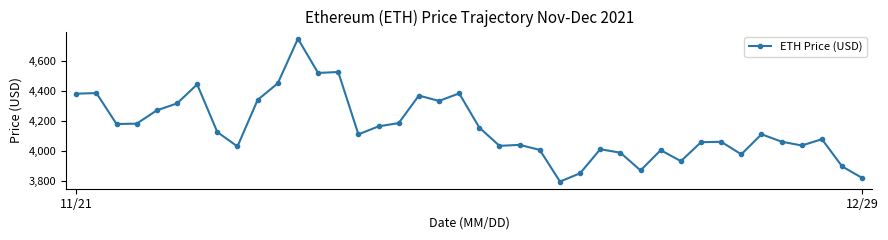

How many categories are shown in the chart?

40